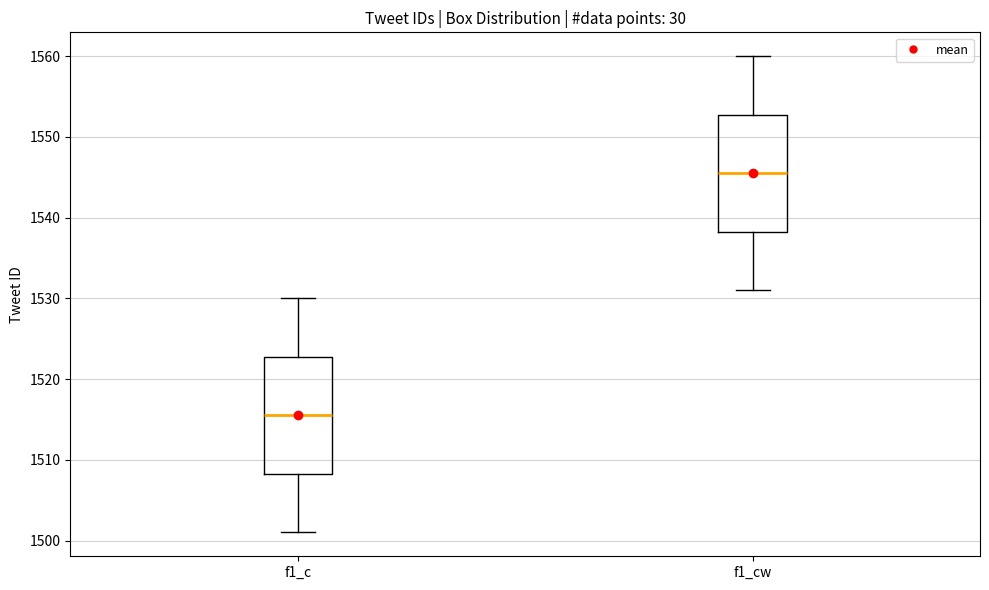

Where does the lower whisker of the box for f1_c end on the y-axis? The values are not printed on the chart, so give them approximately, as read against the axis.

1501